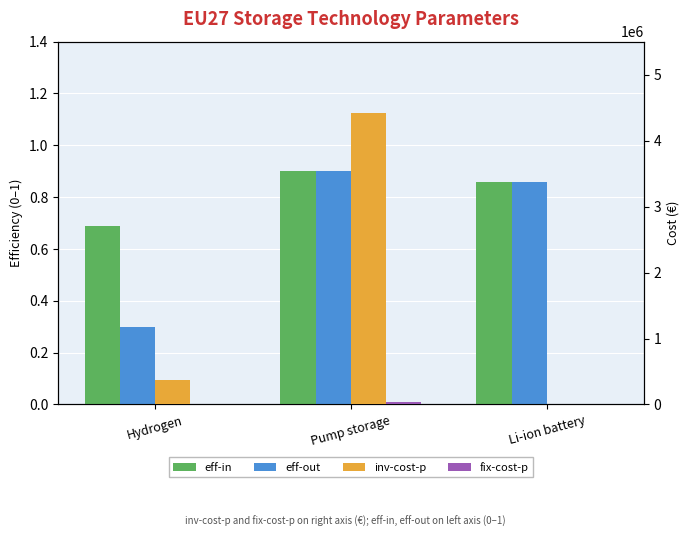

Reading left to right, extract all data points from this chart.

eff-in: 0.7	0.9	0.9
eff-out: 0.3	0.9	0.9
inv-cost-p: 366000.0	4412341.0	0.0
fix-cost-p: 11000.0	34383.0	0.0